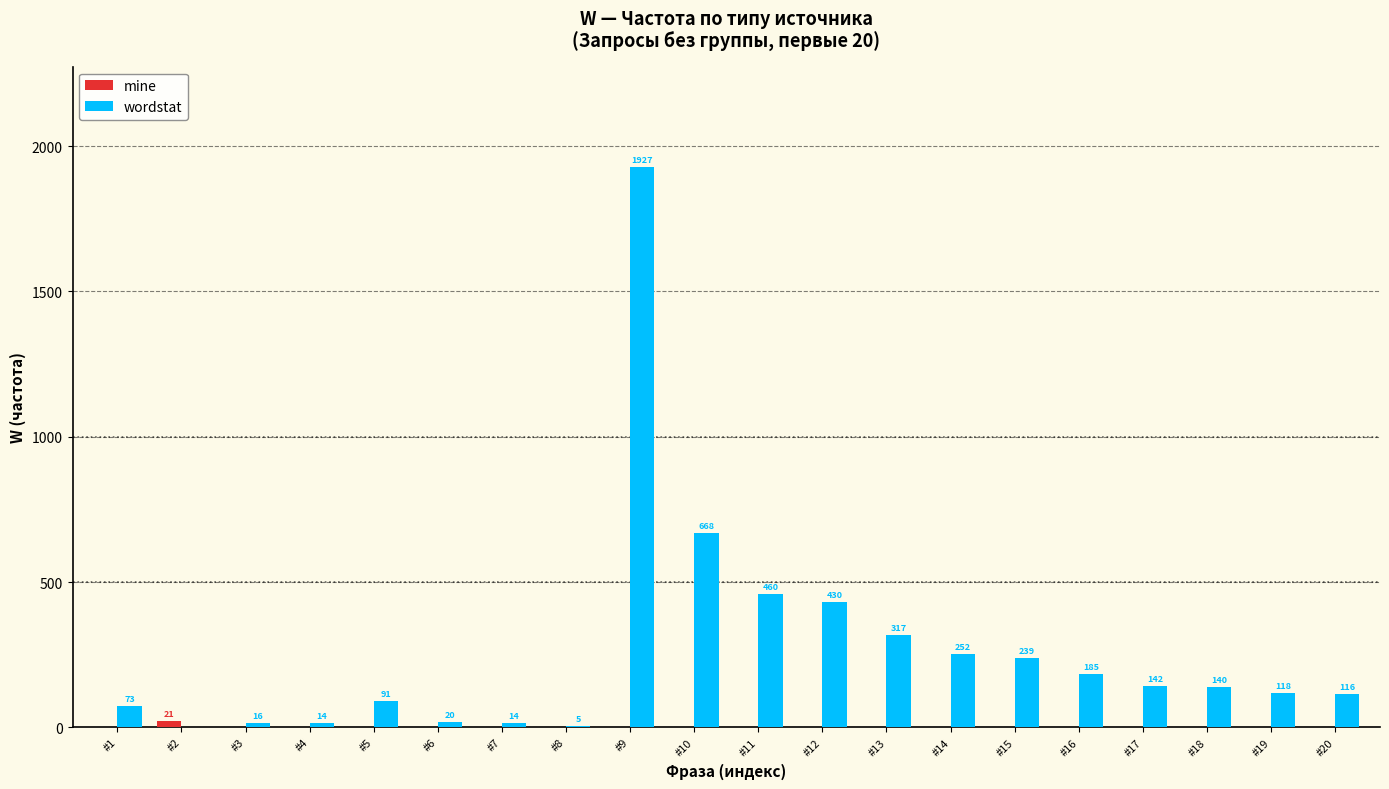

What is the total value across all series at #15?

239